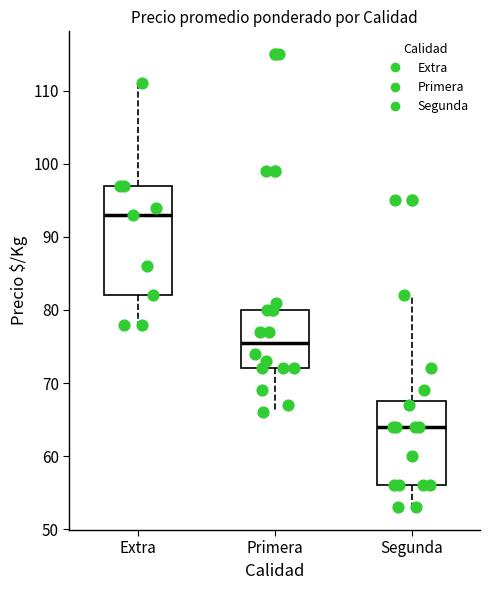

Comparing the boxes themselves (not the whiskers), which one is the tallest?

Extra